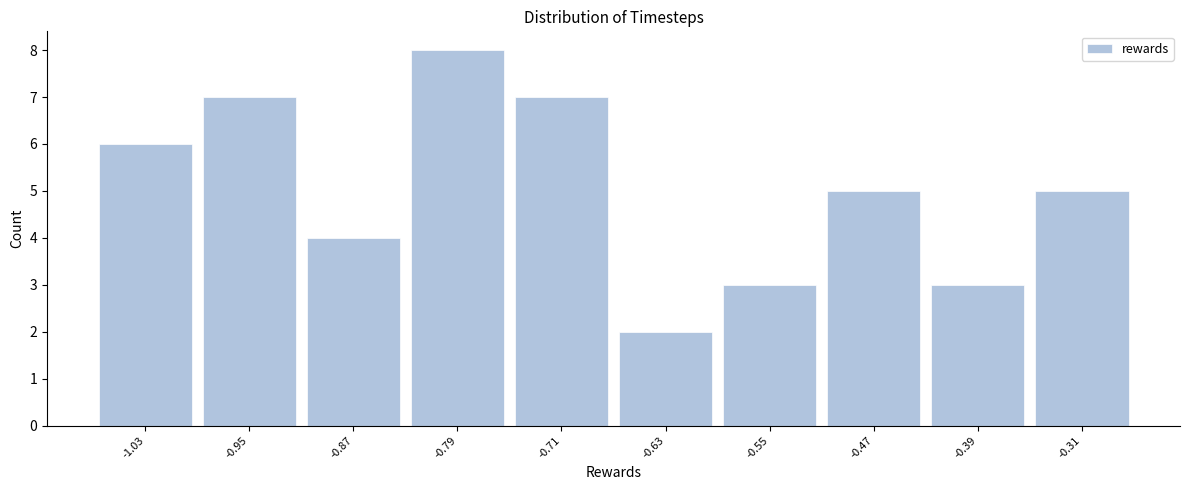

Which range on the x-axis has the tallest bar?

-0.83 to -0.75